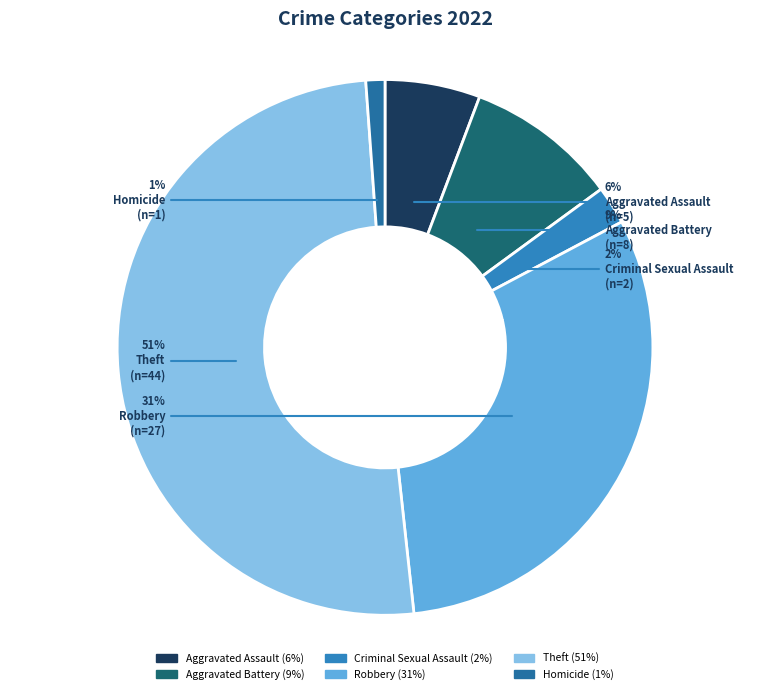

What percentage is the Criminal Sexual Assault slice, to the nearest percent?

2%